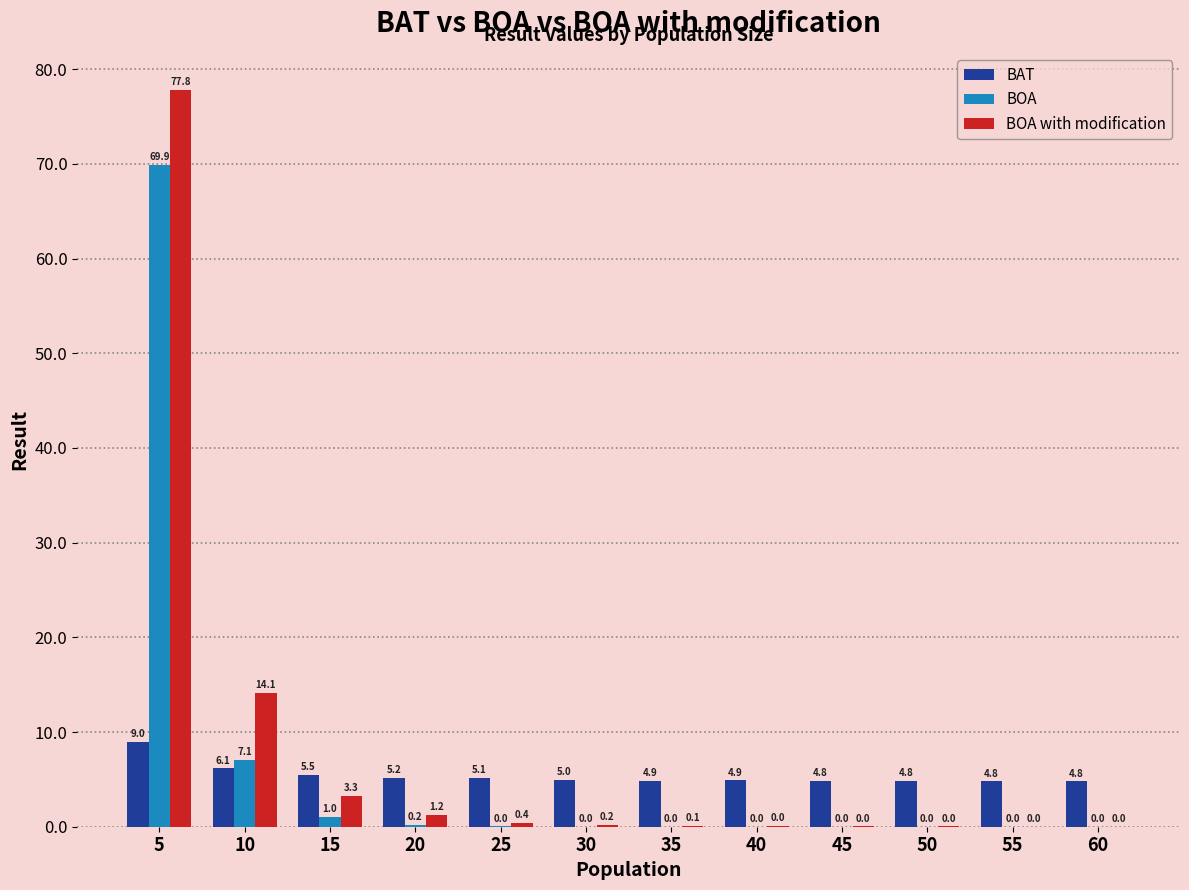

At which category is the sum across all series the highest?

5